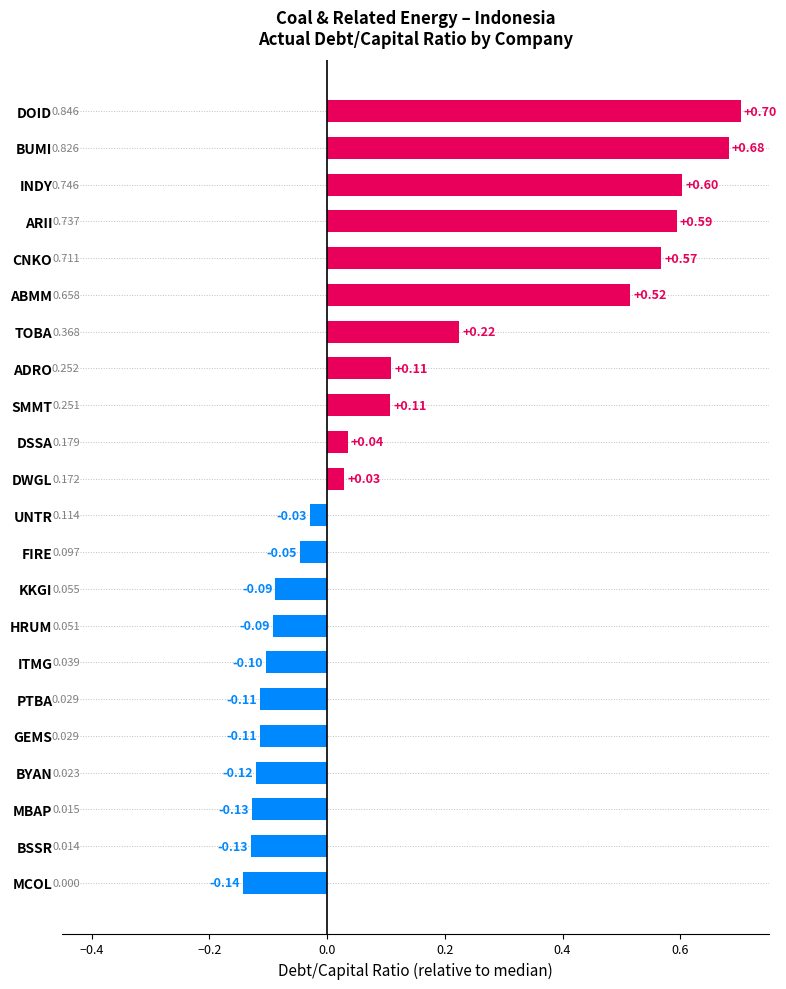

Does the chart contain stacked bars?

No